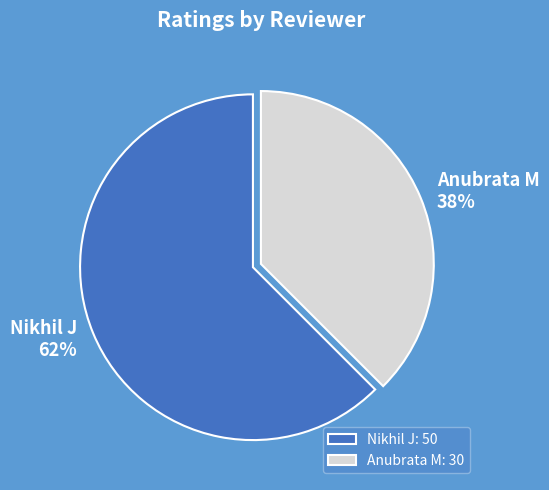

Is it true that Nikhil J is 62% of the pie?

True